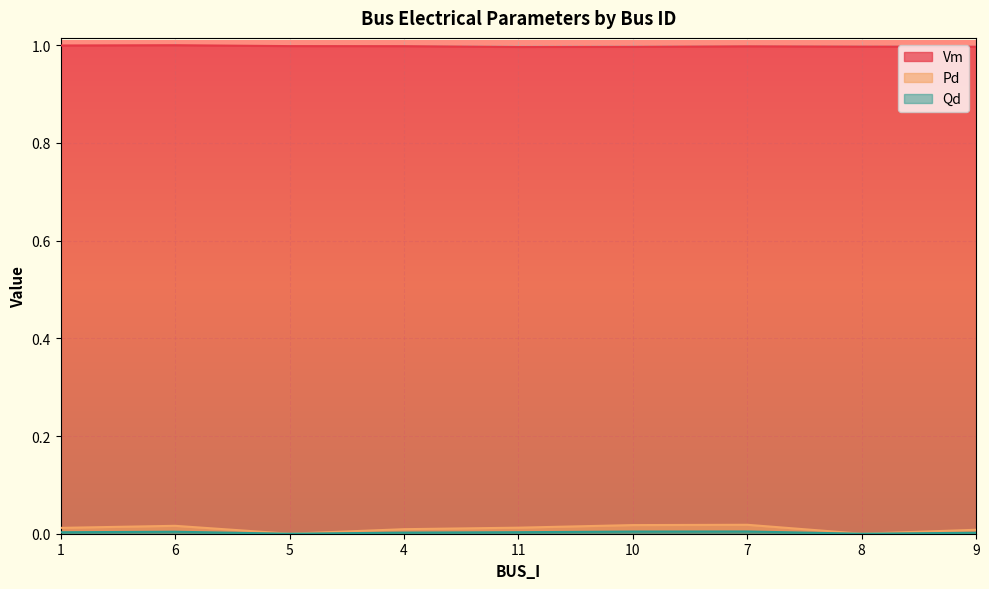

What position from the left is 7?

7